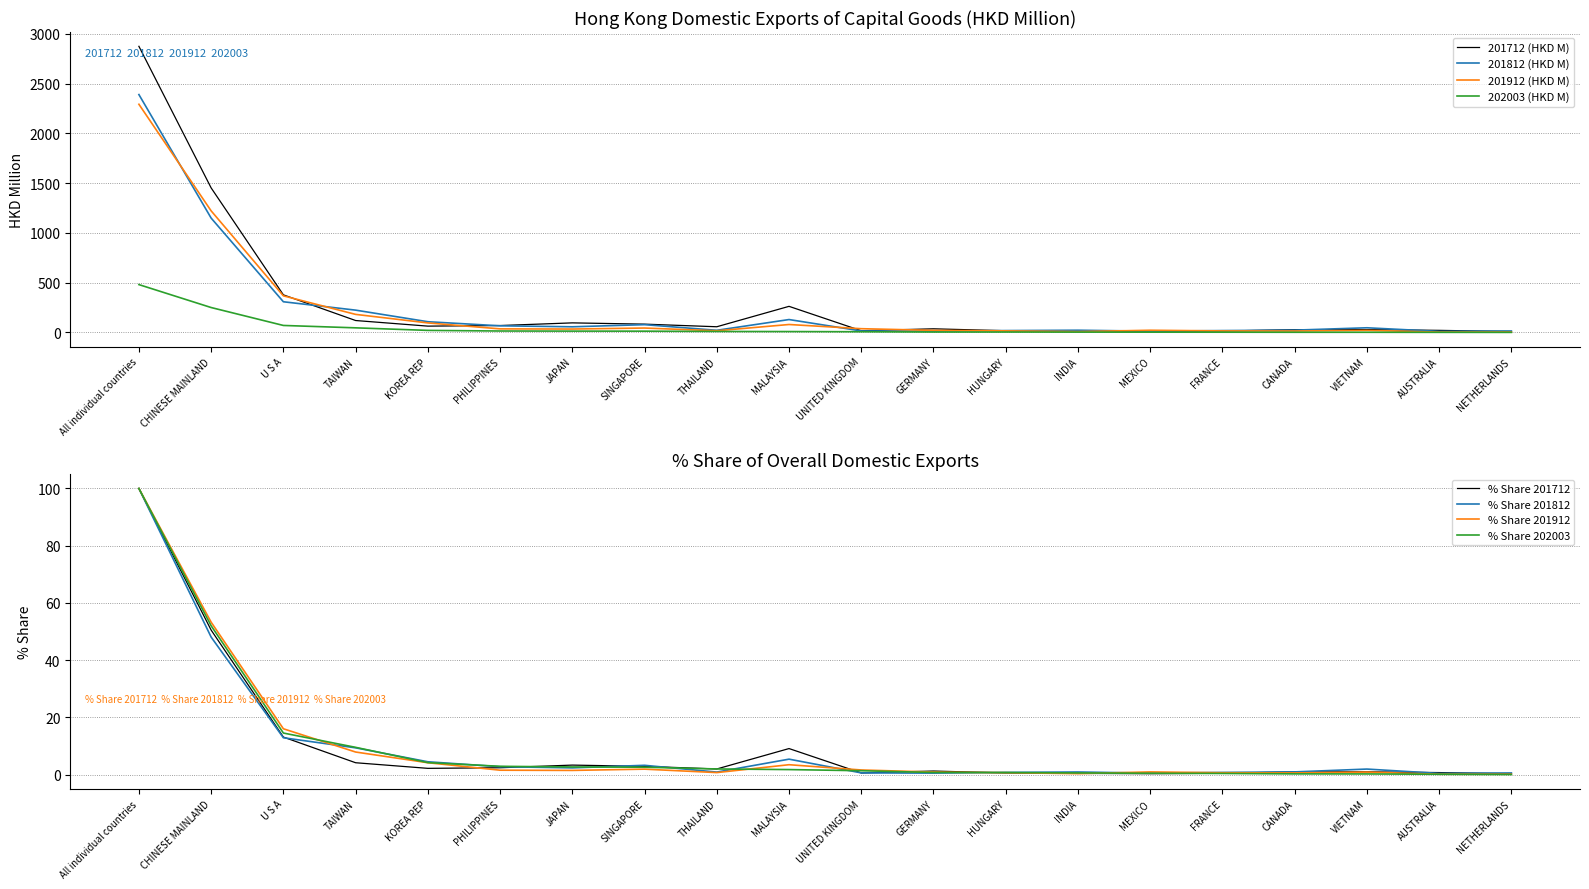

What is the spread (max minus min) of values at AUSTRALIA?

19.9